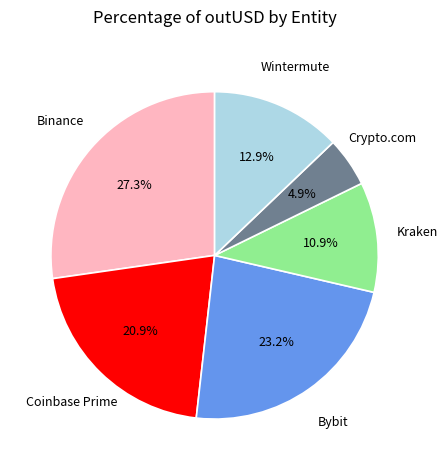

Is there any slice that represents more than half of the pie?

No